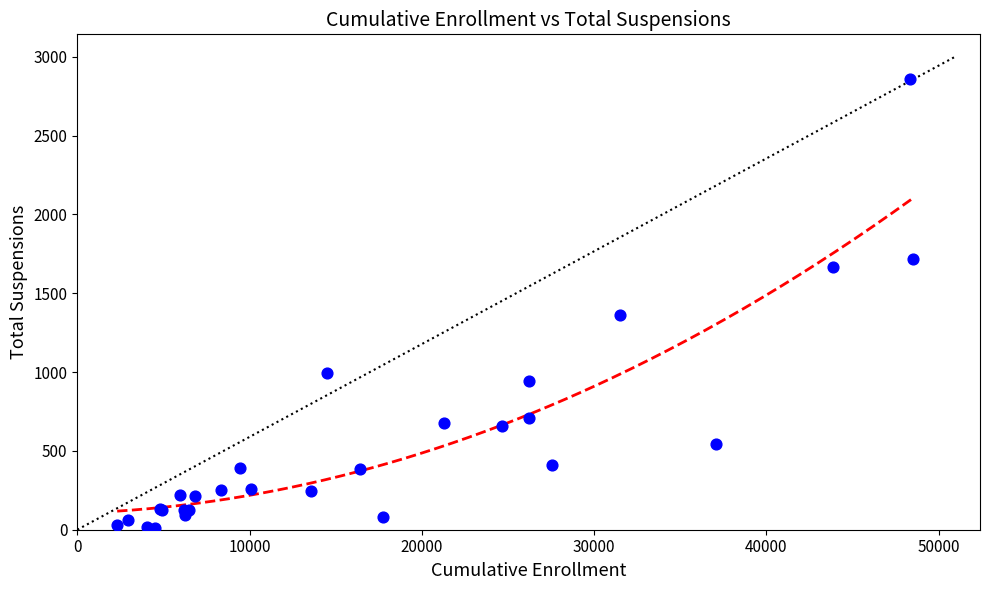

What Y value in the scatter plot is closest to 1433?

1364